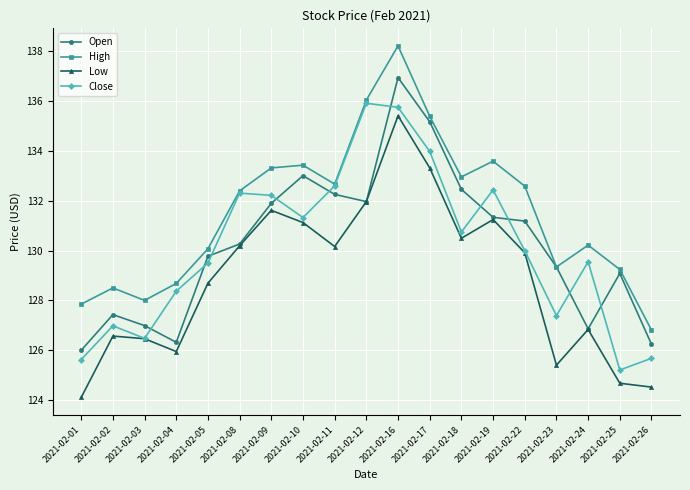

What is the approximate value of Open at 2021-02-10?

133.0